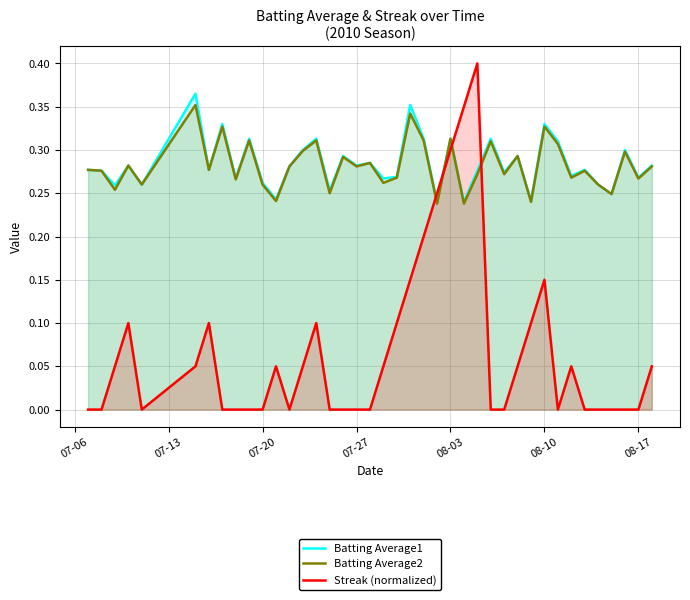

After their last crossing, which series has the higher values: Batting Average2 or Streak (normalized)?

Batting Average2